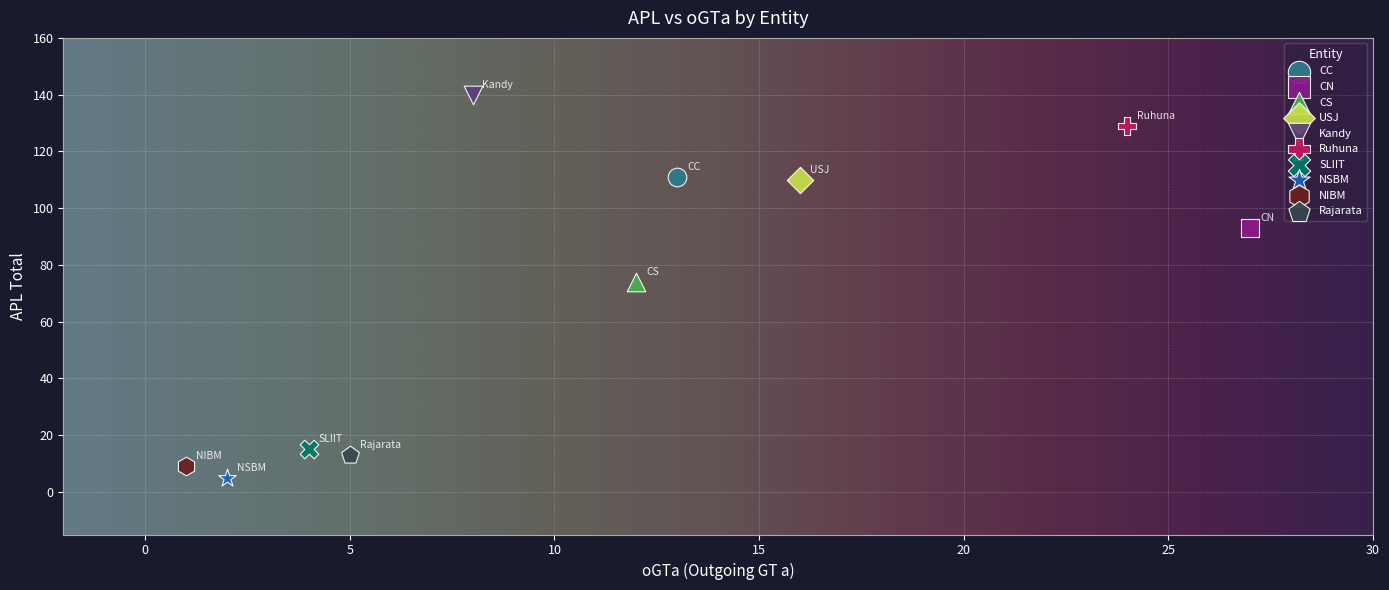

Which series contains the lowest Y value?

NSBM